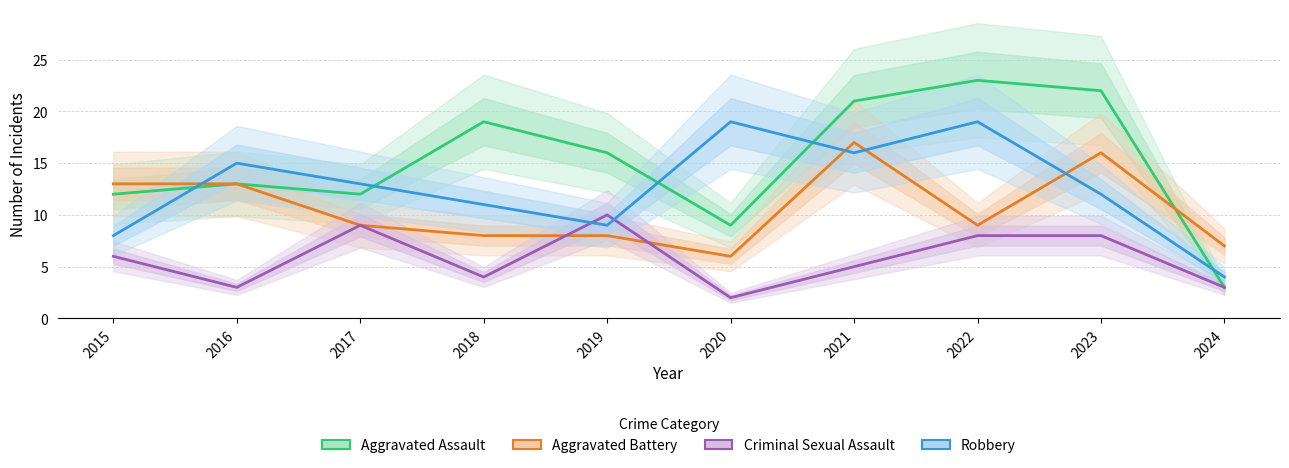

How many data points in Criminal Sexual Assault are less than 6?

5